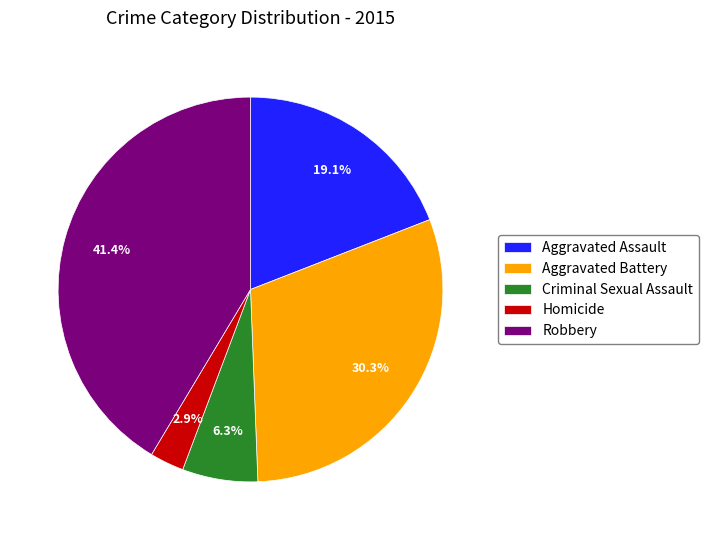

What is the smallest slice in the pie chart?

Homicide